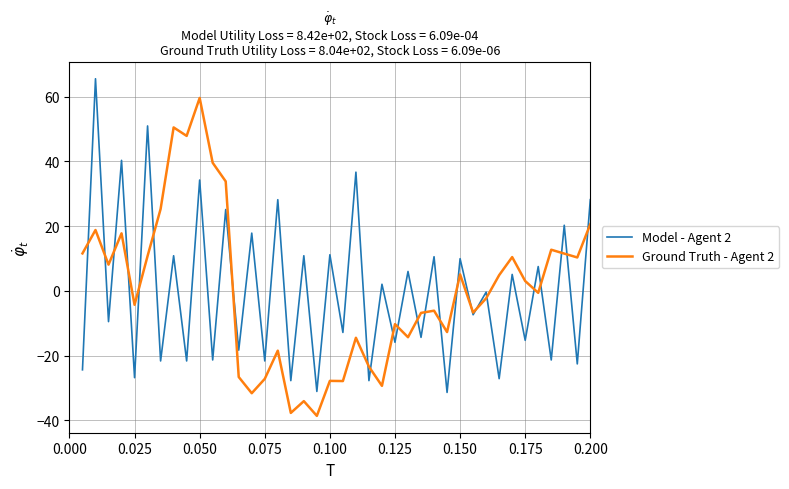

What is the lowest value of the Model - Agent 2 series?

-31.4